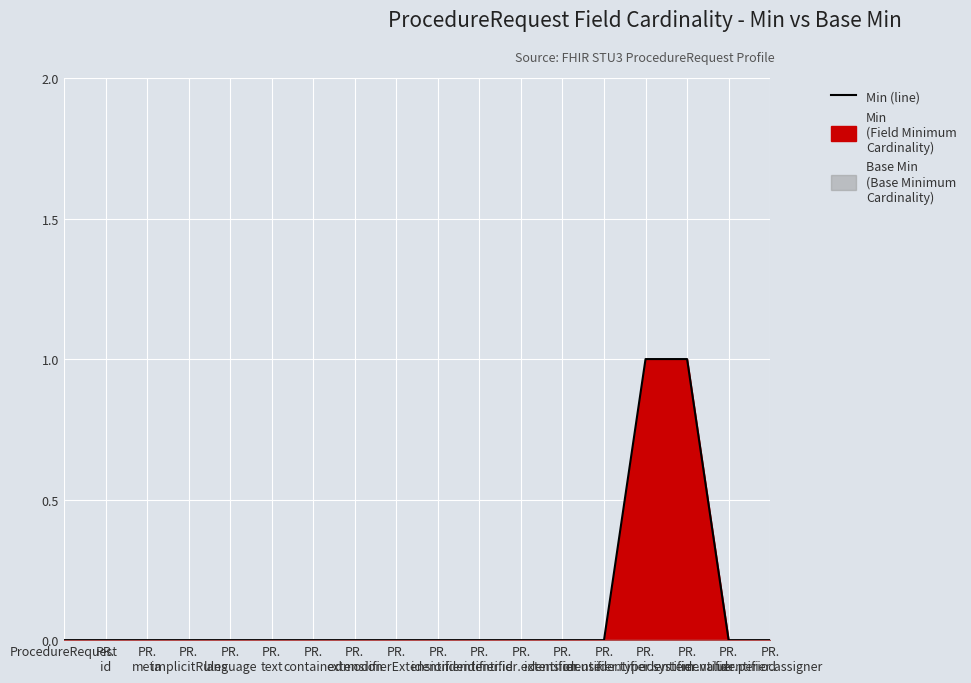

Reading right to left, what are all the values shown in this chart?

PR.
identifier.assigner=0	PR.
identifier.period=0	PR.
identifier.value=1	PR.
identifier.system=1	PR.
identifier.type=0	PR.
identifier.use=0	PR.
identifier.extension=0	PR.
identifier.id=0	PR.
identifier=0	PR.
modifierExtension=0	PR.
extension=0	PR.
contained=0	PR.
text=0	PR.
language=0	PR.
implicitRules=0	PR.
meta=0	PR.
id=0	ProcedureRequest=0